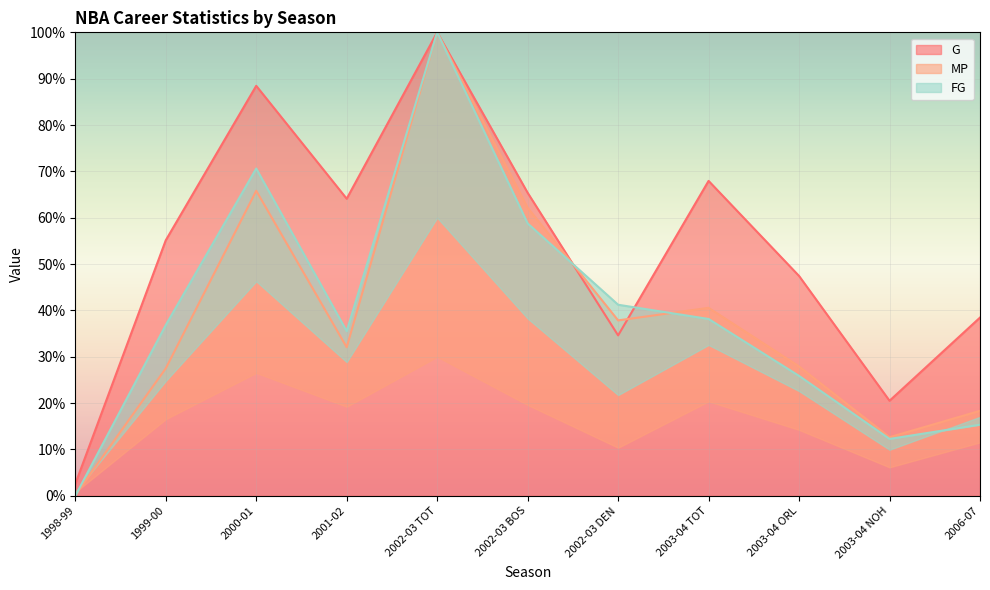

Rank the categories by MP value from highest to lowest.

2002-03 TOT, 2000-01, 2002-03 BOS, 2003-04 TOT, 2002-03 DEN, 2001-02, 2003-04 ORL, 1999-00, 2006-07, 2003-04 NOH, 1998-99